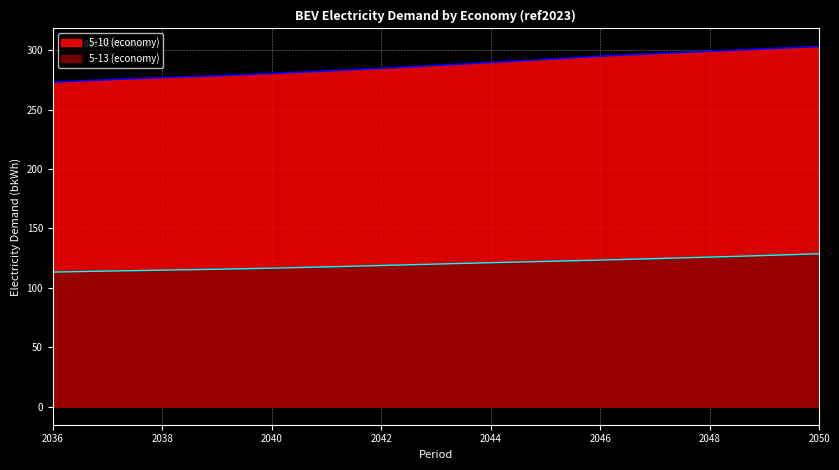

The 5-13 (economy) series shows 59.1 at 2043. True or false?

False